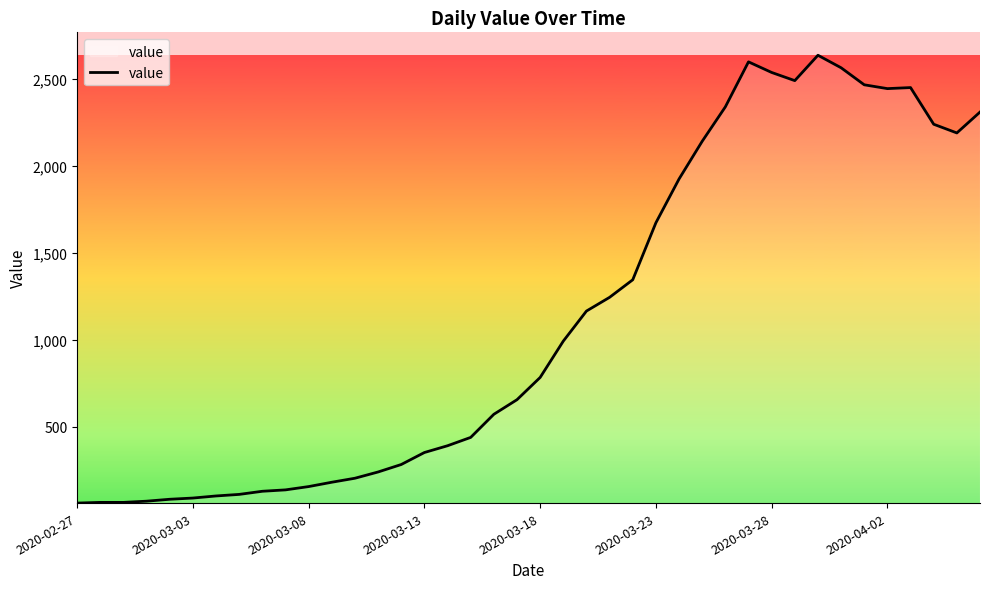

What is the difference between the maximum and minimum values?

2577